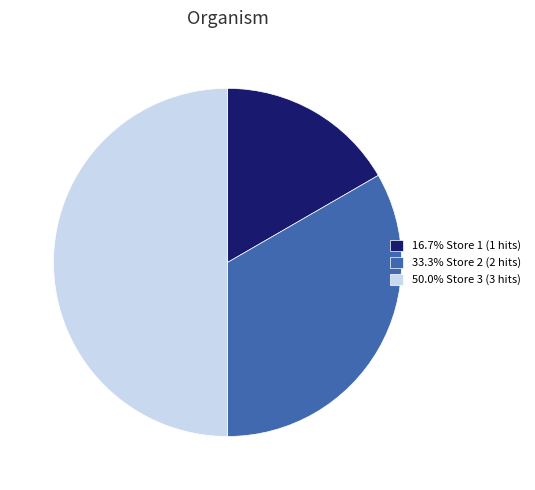

Does 33.3% Store 2 (2 hits) represent more than half of the total?

No